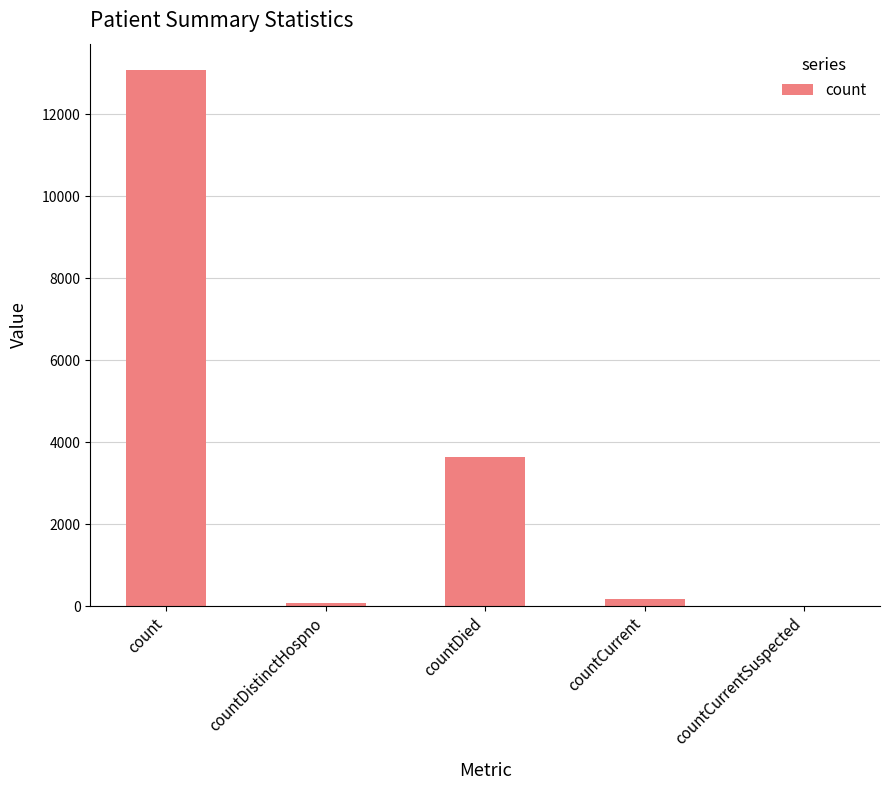

Are the bars horizontal?

No